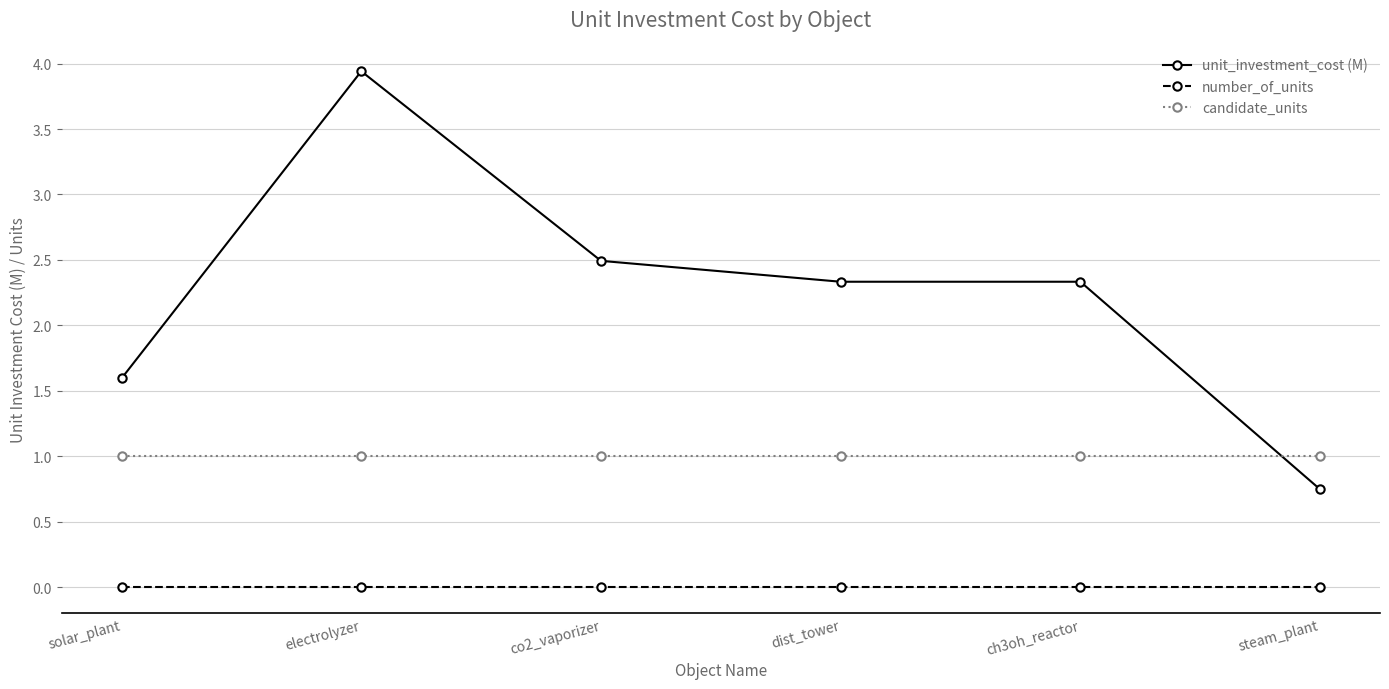

What is the value of the candidate_units point at the 2nd from the left?

1.0